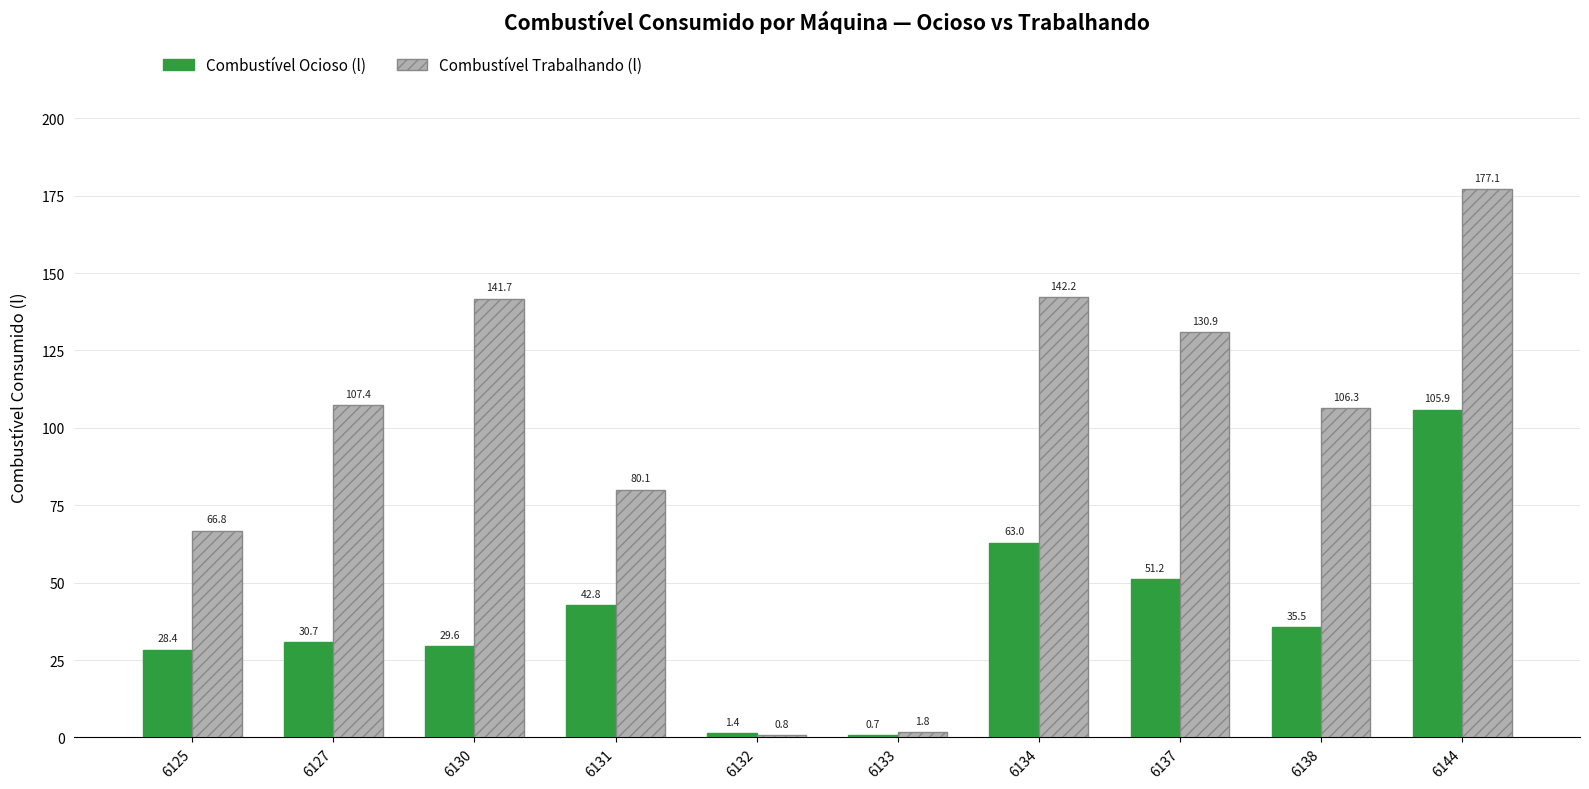

What is the greatest value displayed?

177.1